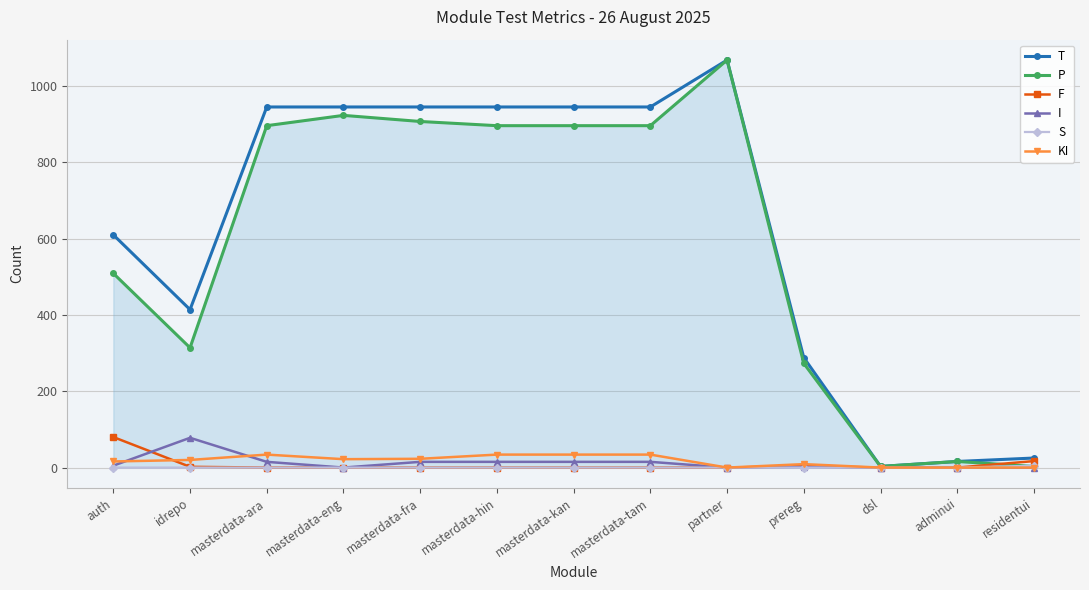

How many categories are shown in the chart?

13